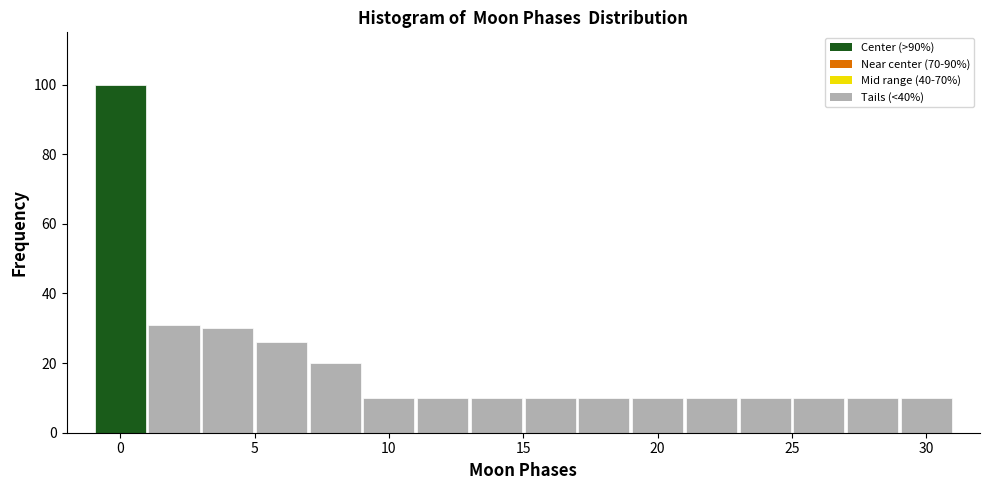

Over which range of the x-axis is the bar tallest?

-1 to 1